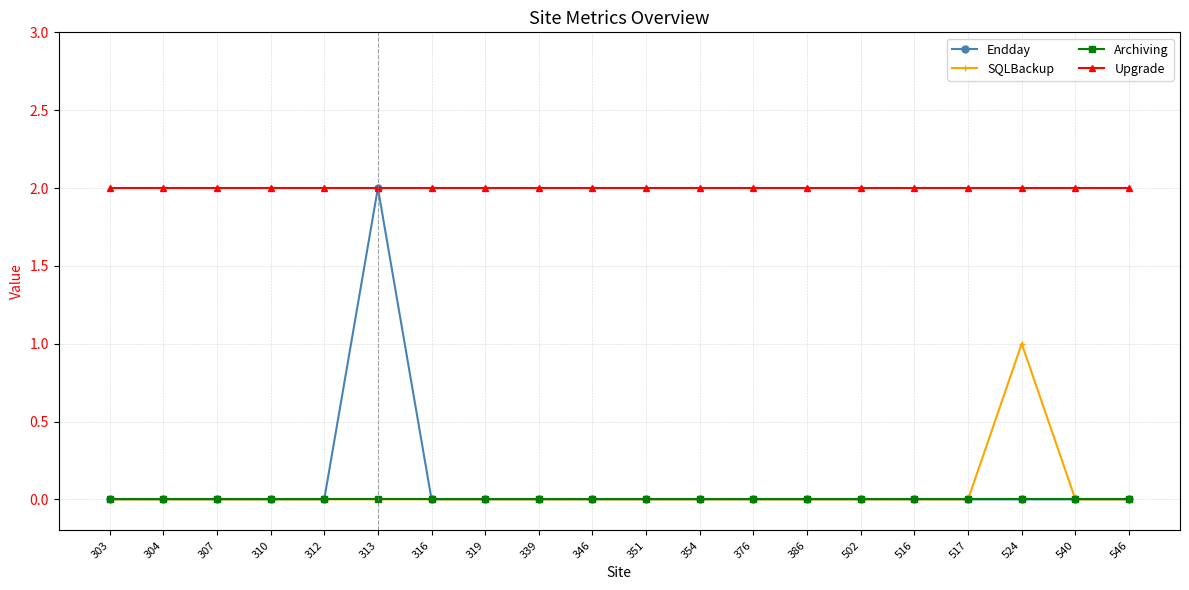

Which series has the largest total across all categories?

Upgrade